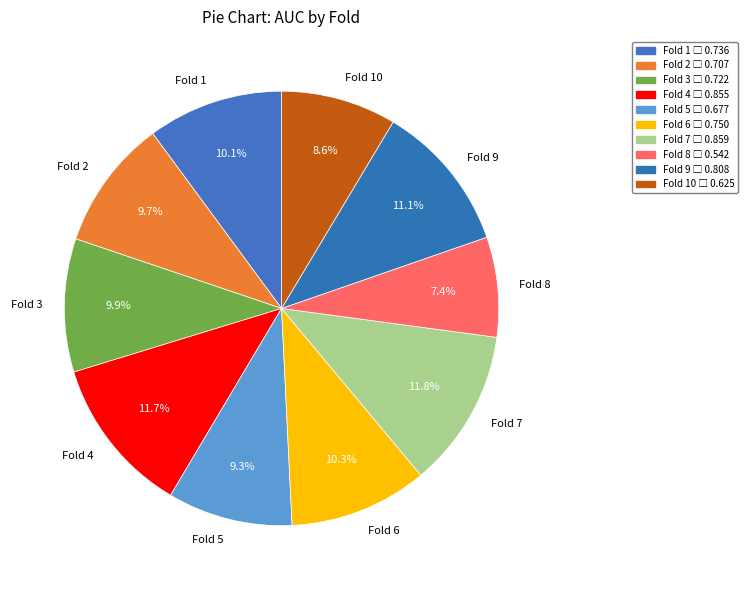

What is the smallest slice in the pie chart?

Fold 8